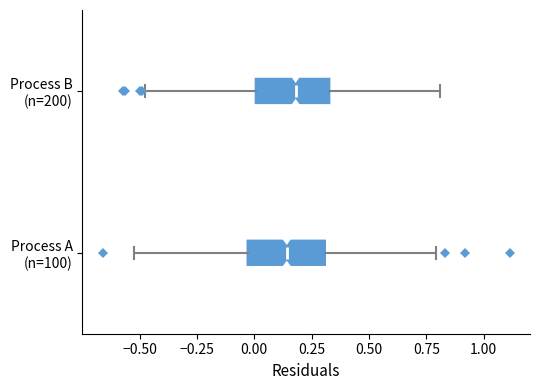

Where does the right whisker of the box for Process B (n=200) end on the x-axis? The values are not printed on the chart, so give them approximately, as read against the axis.

0.80